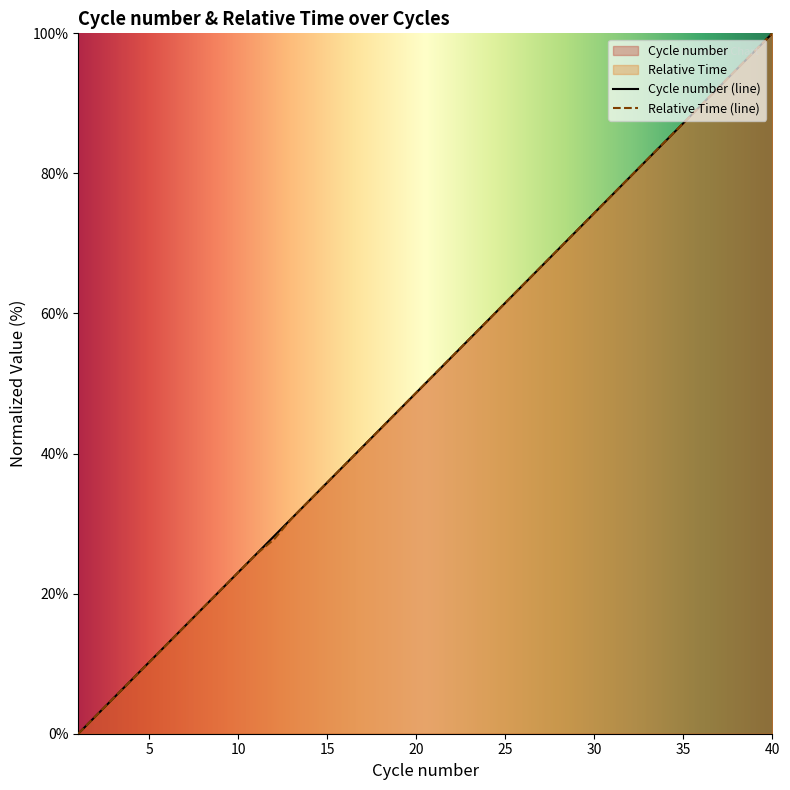

At which category is the sum across all series the highest?

40